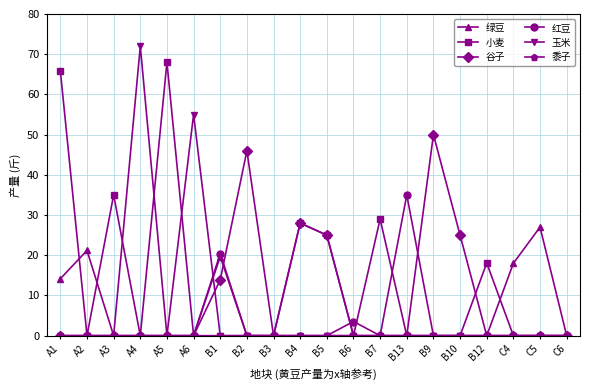

What position from the left is B5?

11